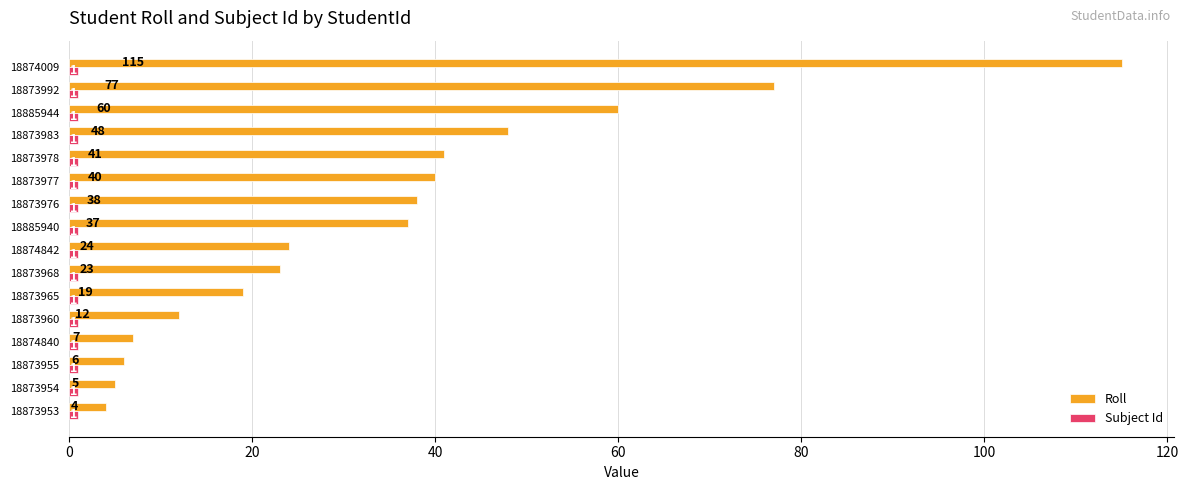

What is the maximum value shown in the chart?

115